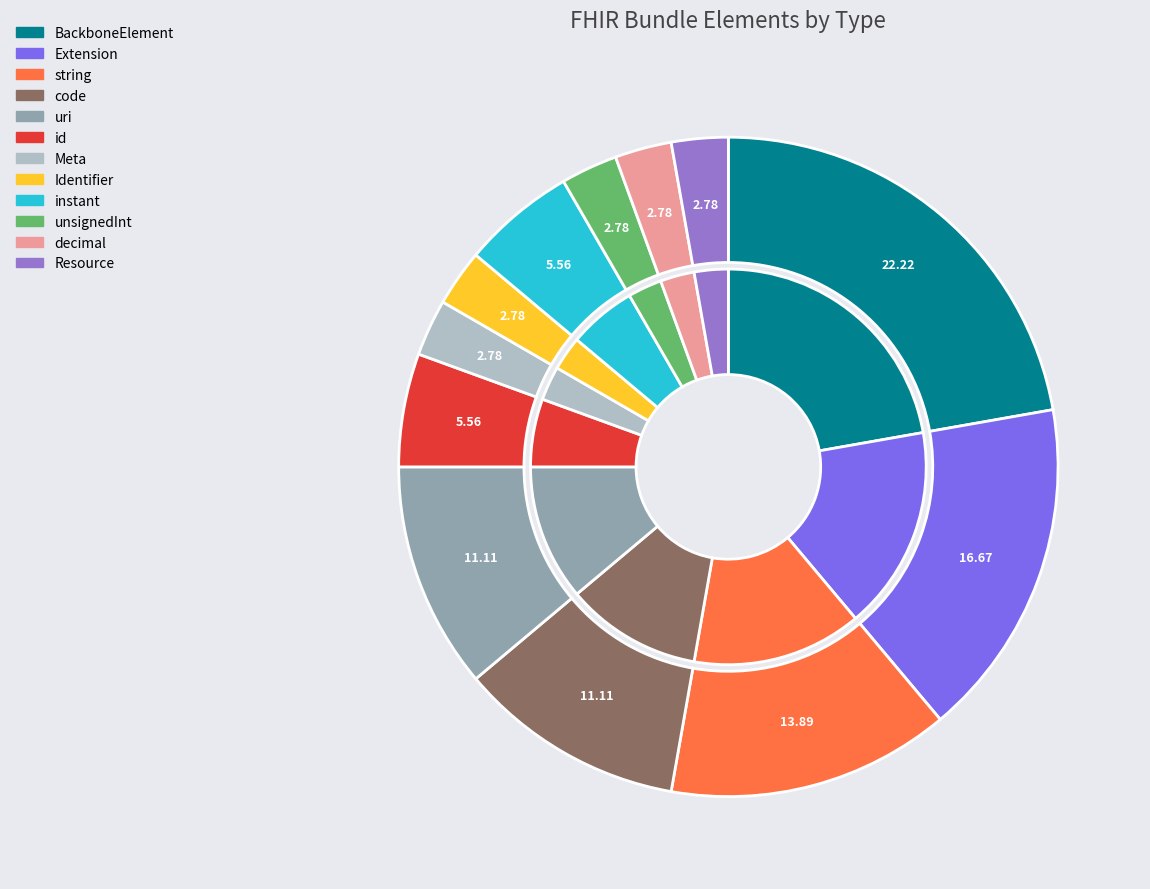

To the nearest percent, what portion does instant represent?

6%